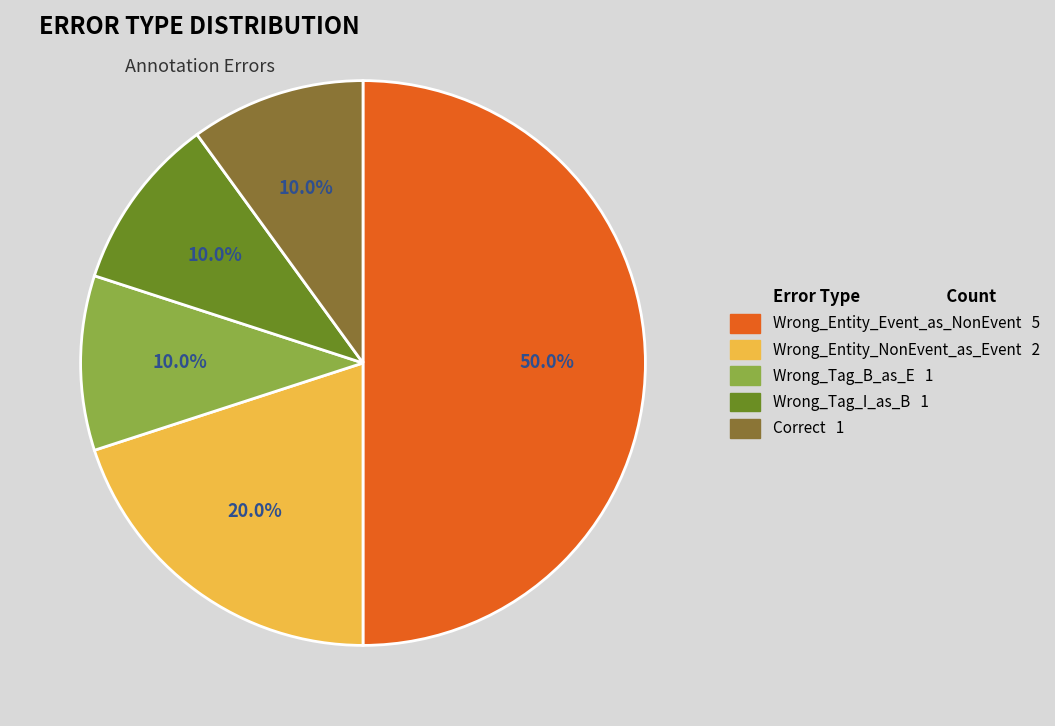

Is it true that Wrong_Tag_B_as_E is 5% of the pie?

False